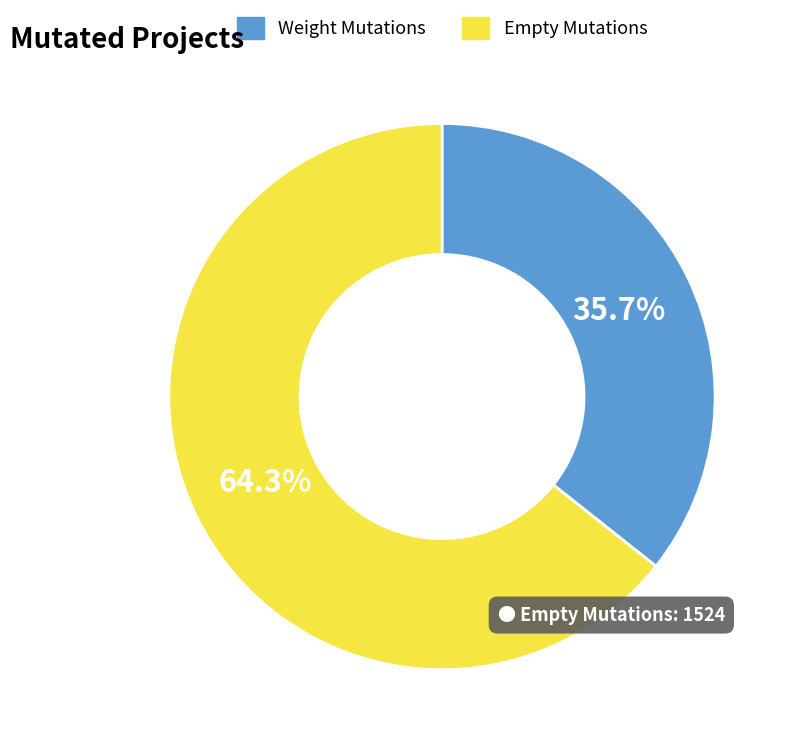

Does Empty Mutations account for over 50% of the chart?

Yes